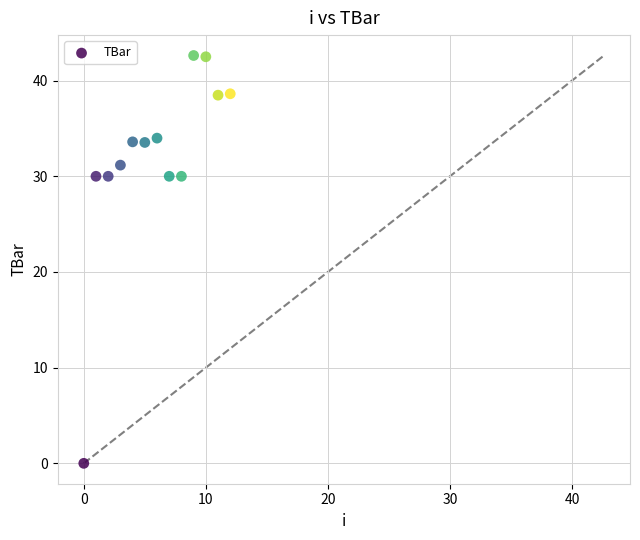

What is the range of Y values (max minus min)?

42.6